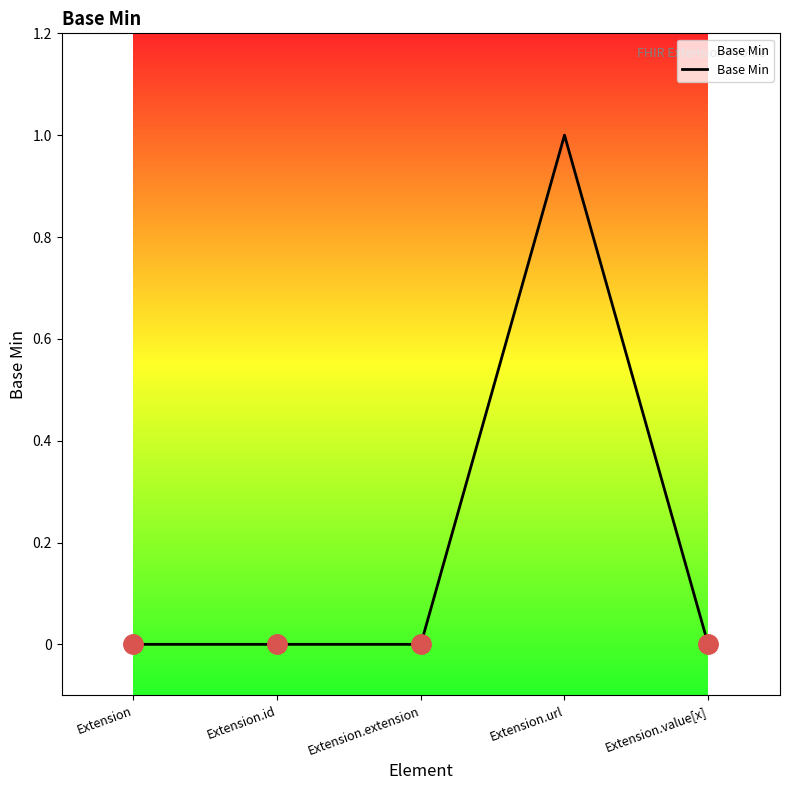

What position from the right is Extension?

5